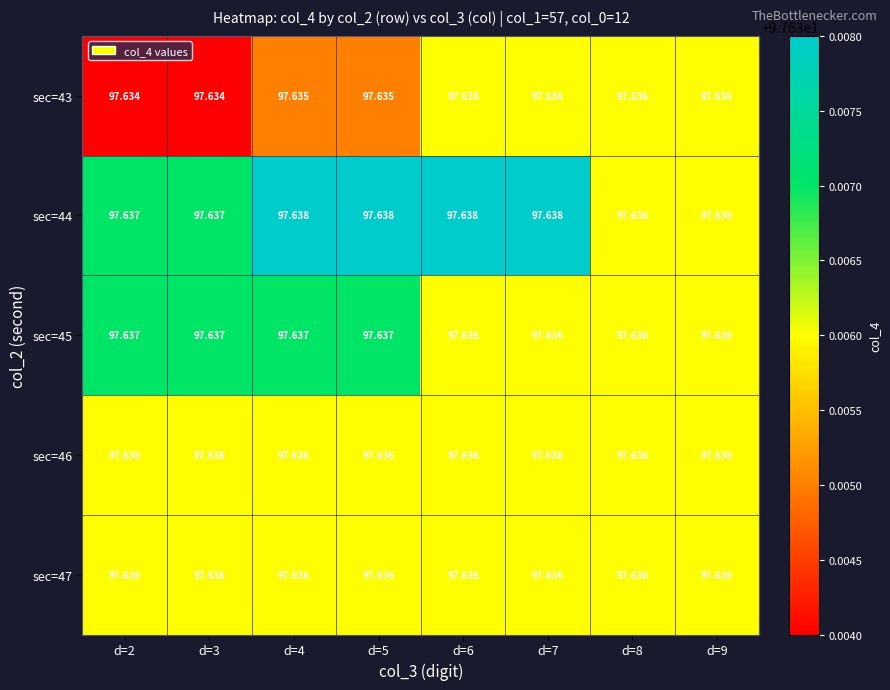

Count the number of categories in the chart.

8